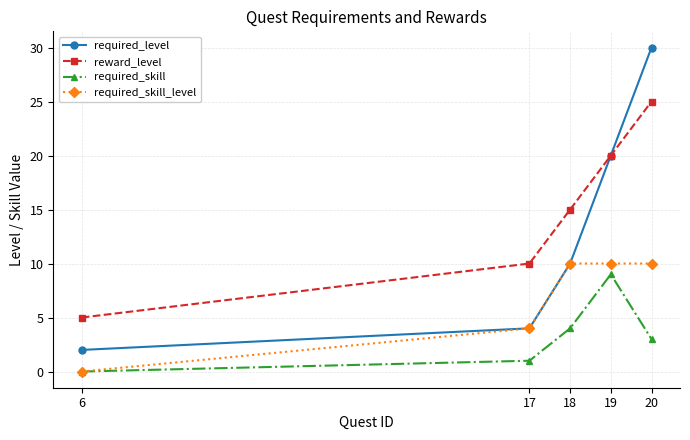

At which category is the sum across all series the highest?

20